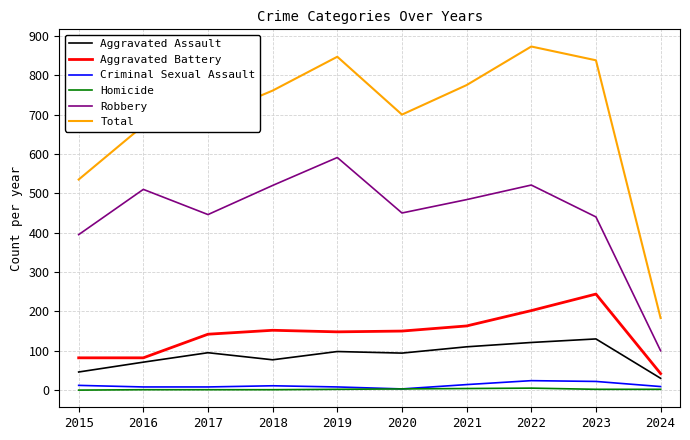

How many lines are shown in the chart?

6